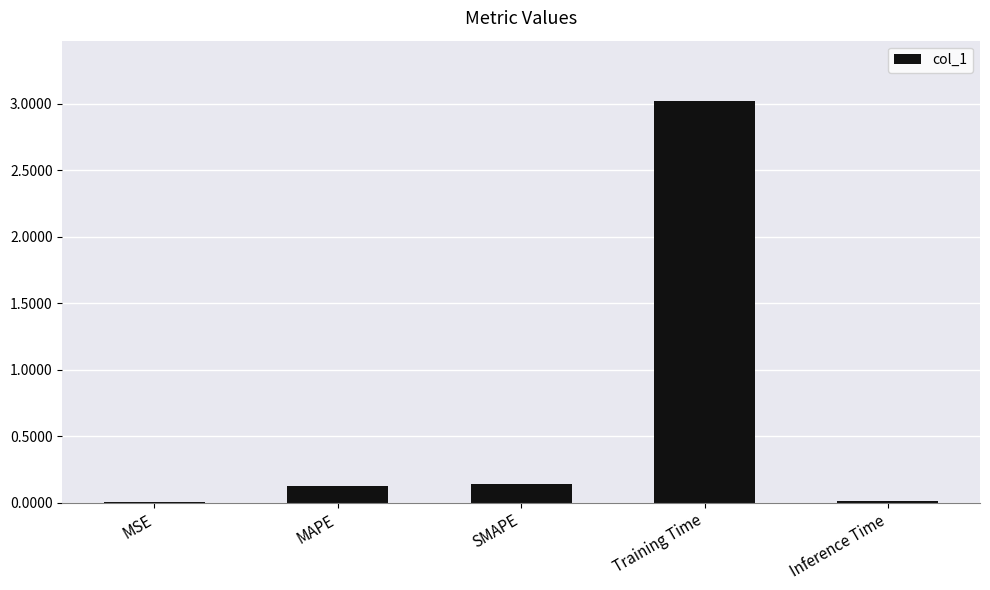

What is the sum of all values?

3.3